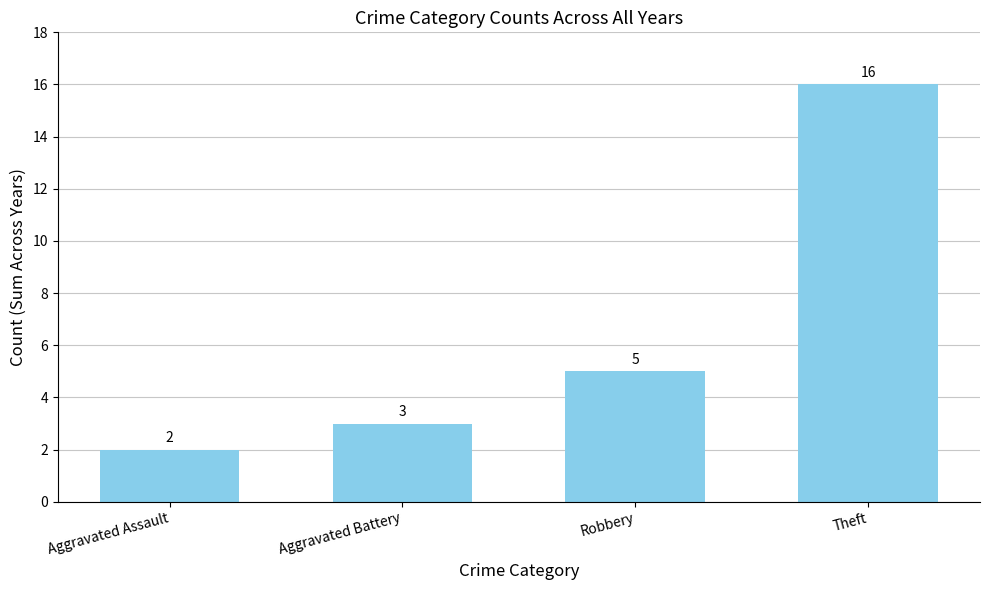

Which category has the lowest value across all series?

Aggravated Assault